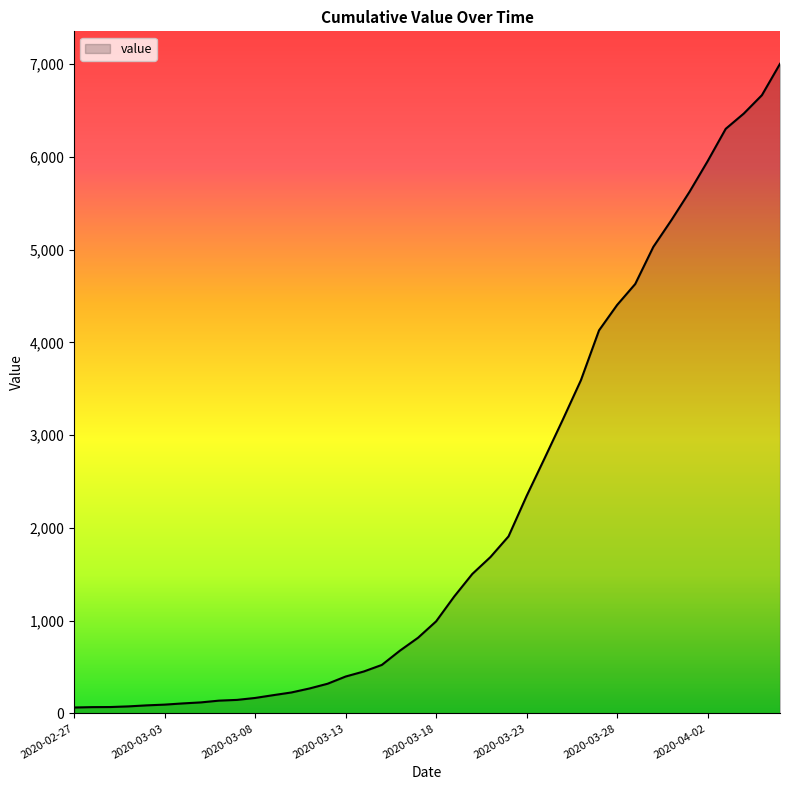

What is the minimum value shown in the chart?

64